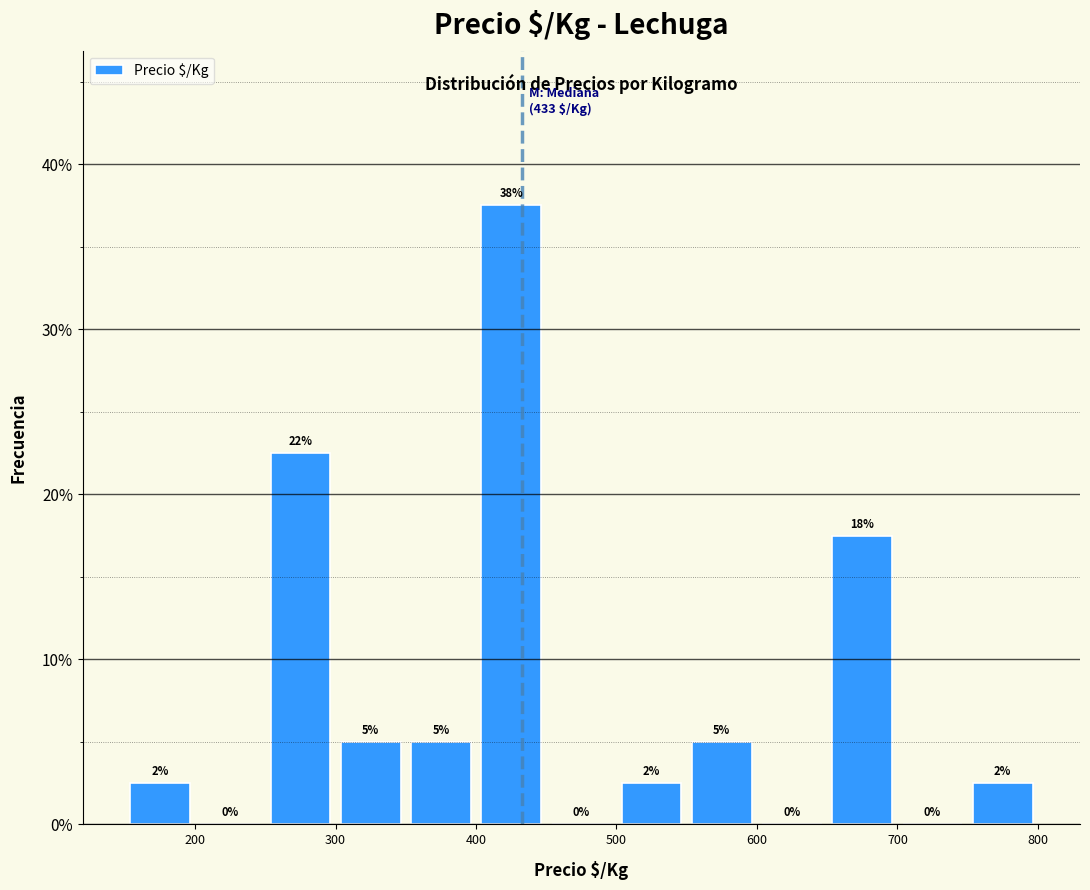

Which range on the x-axis has the tallest bar?

400 to 450